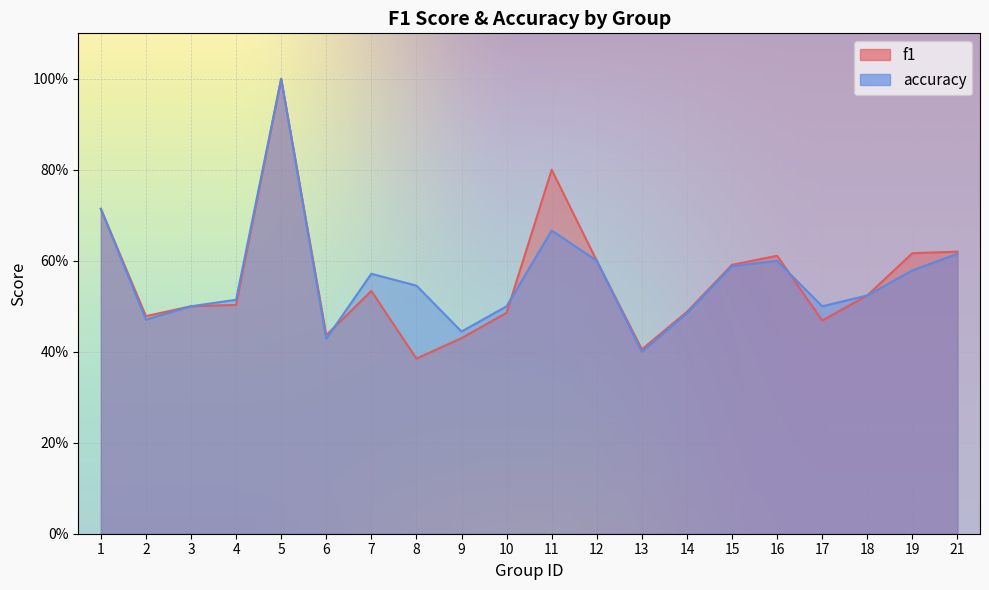

Reading right to left, what are all the values shown in this chart?

f1: 21=0.6	19=0.6	18=0.5	17=0.5	16=0.6	15=0.6	14=0.5	13=0.4	12=0.6	11=0.8	10=0.5	9=0.4	8=0.4	7=0.5	6=0.4	5=1.0	4=0.5	3=0.5	2=0.5	1=0.7
accuracy: 21=0.6	19=0.6	18=0.5	17=0.5	16=0.6	15=0.6	14=0.5	13=0.4	12=0.6	11=0.7	10=0.5	9=0.4	8=0.5	7=0.6	6=0.4	5=1.0	4=0.5	3=0.5	2=0.5	1=0.7